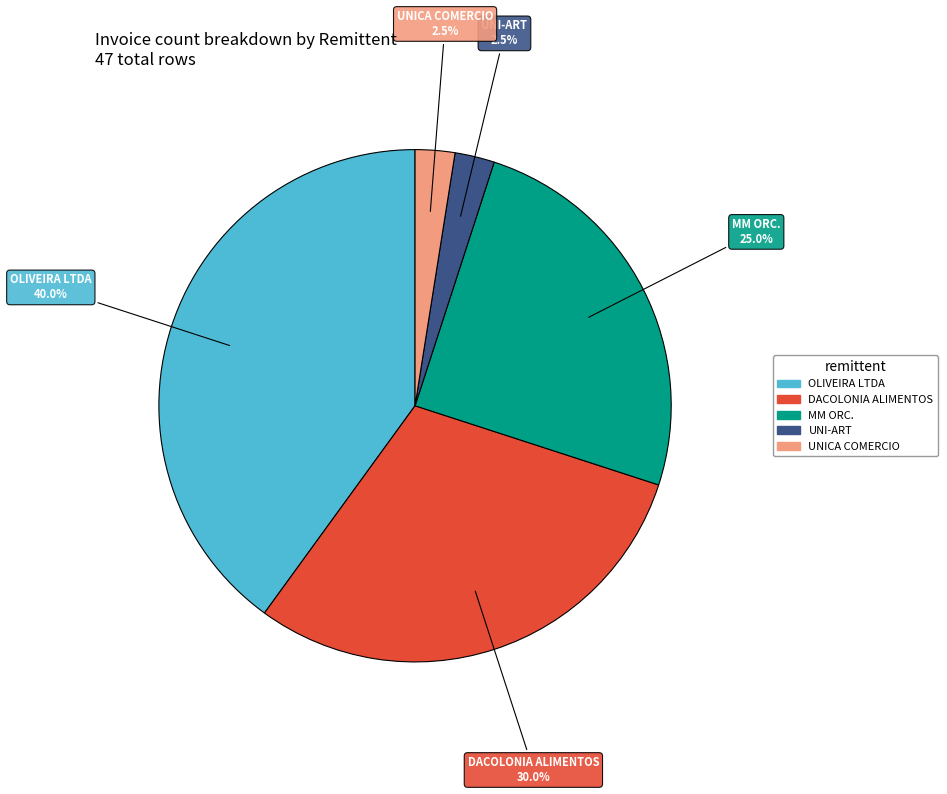

To the nearest percent, what is the average slice percentage?

20%